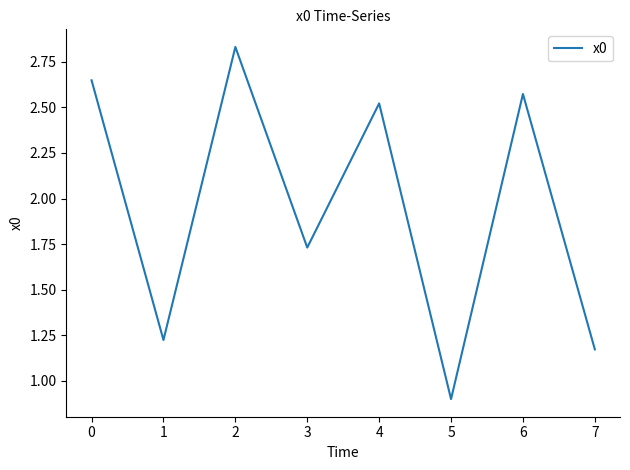

List the labels in order of value, smallest first.

5, 7, 1, 3, 4, 6, 0, 2